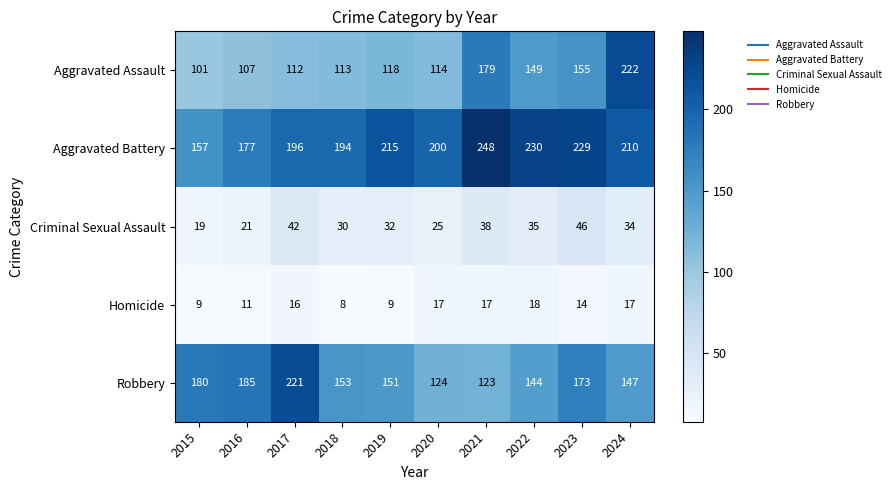

Is it true that Aggravated Battery equals 90 at 2015?

False